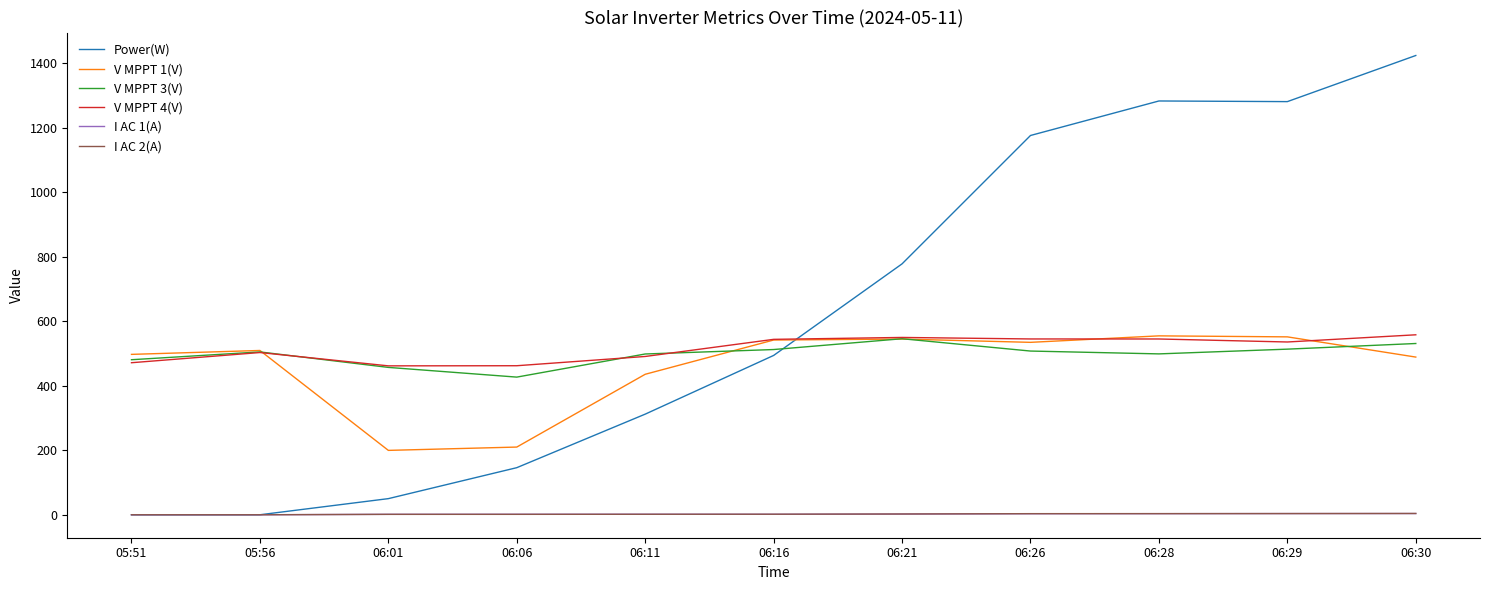

Is the value of V MPPT 1(V) at 06:30 greater than the value of V MPPT 4(V) at 06:26?

No